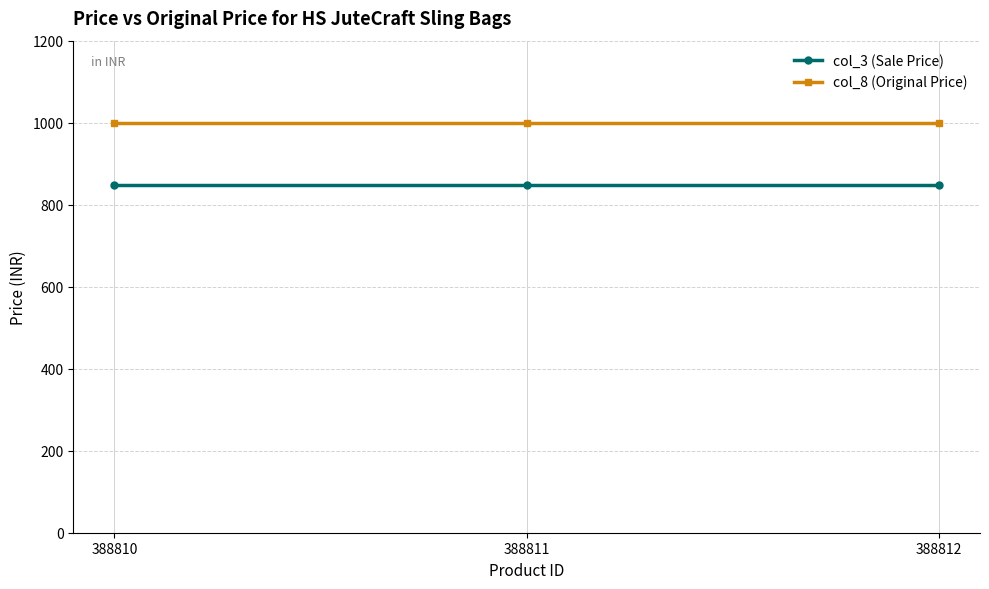

What is the greatest value displayed?

999